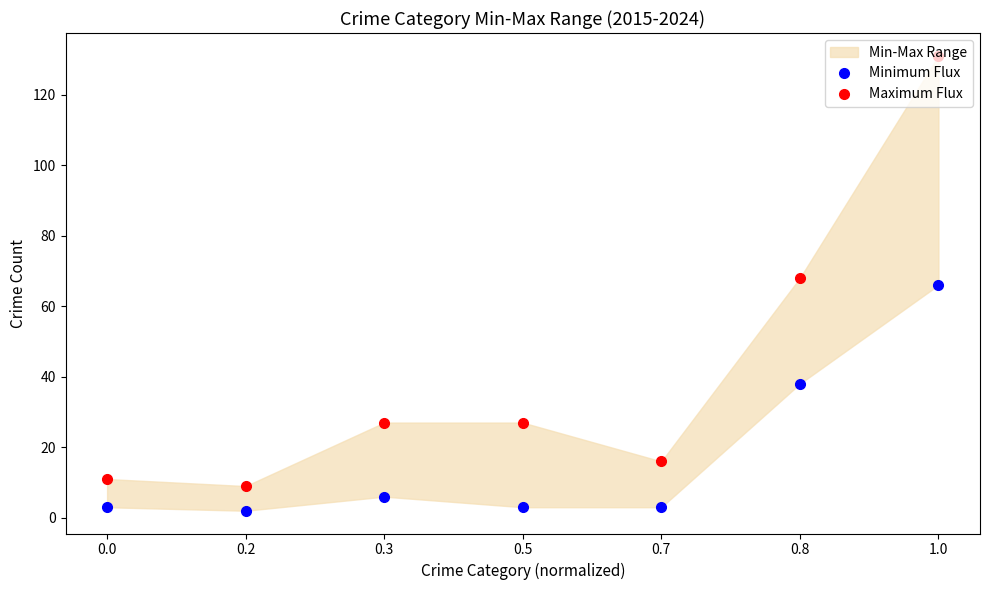

Reading left to right, extract all data points from this chart.

Minimum Flux: 0.0=3	0.2=2	0.3=6	0.5=3	0.7=3	0.8=38	1.0=66
Maximum Flux: 0.0=11	0.2=9	0.3=27	0.5=27	0.7=16	0.8=68	1.0=131